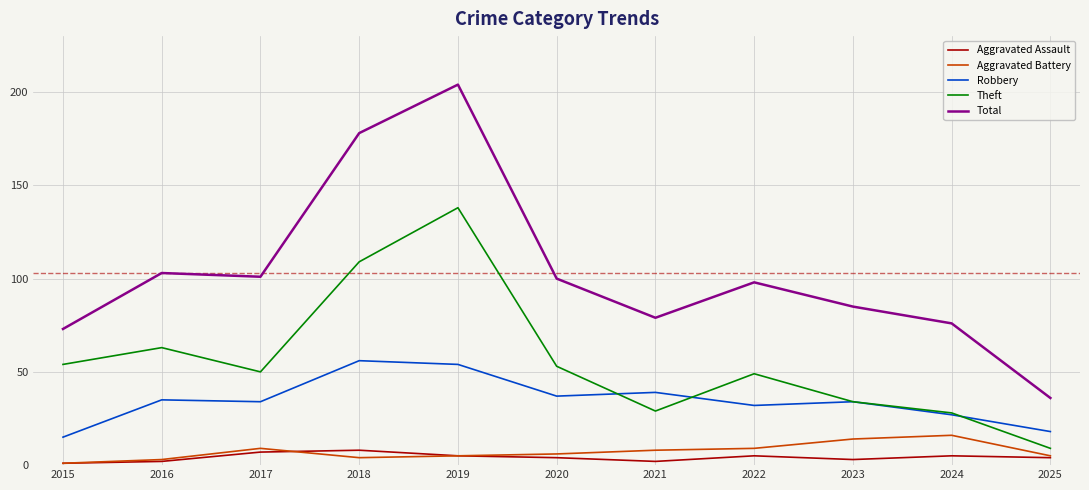

Is it true that Total equals 7 at 2025?

False